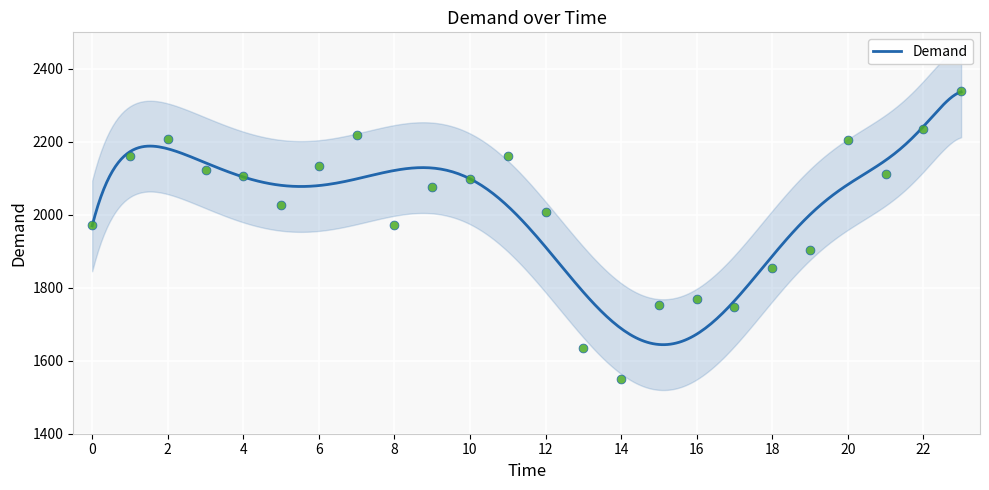

What is the change in value from 6 to 16?

-364